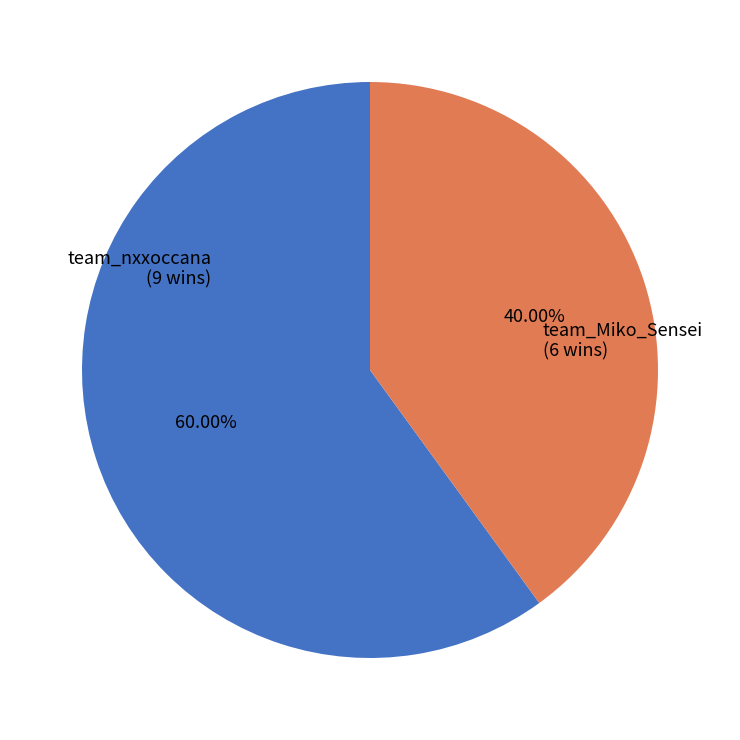

Is there a majority slice in this chart?

Yes